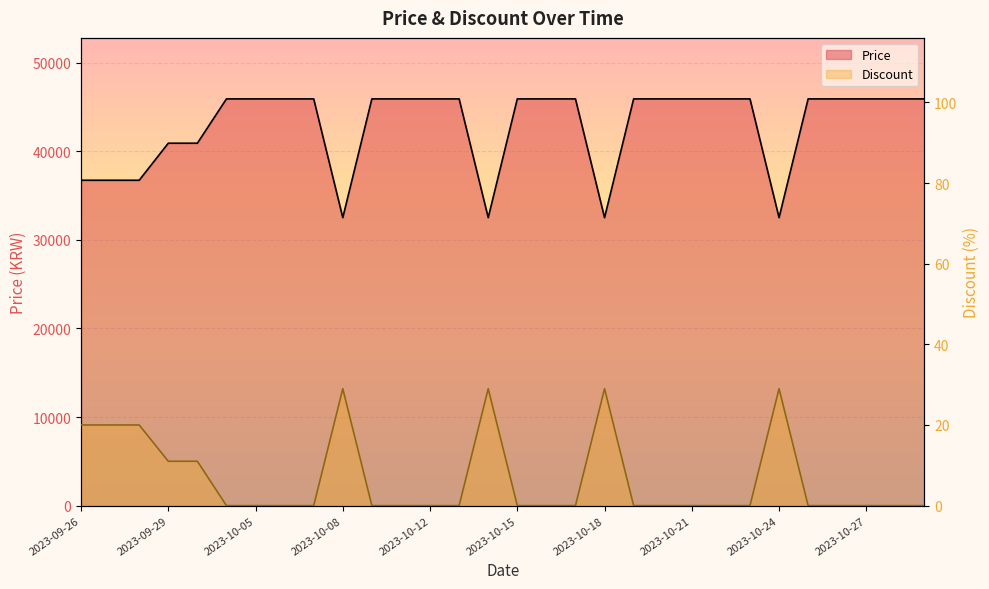

Which category has the highest value in the Price series?

2023-10-01